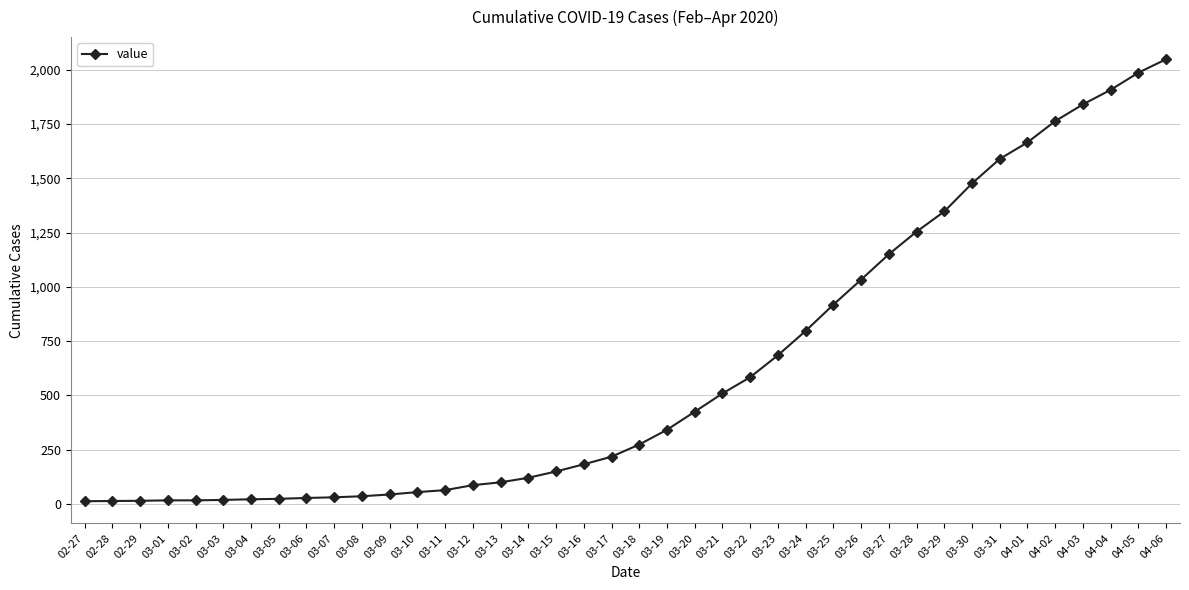

How many lines are shown in the chart?

1